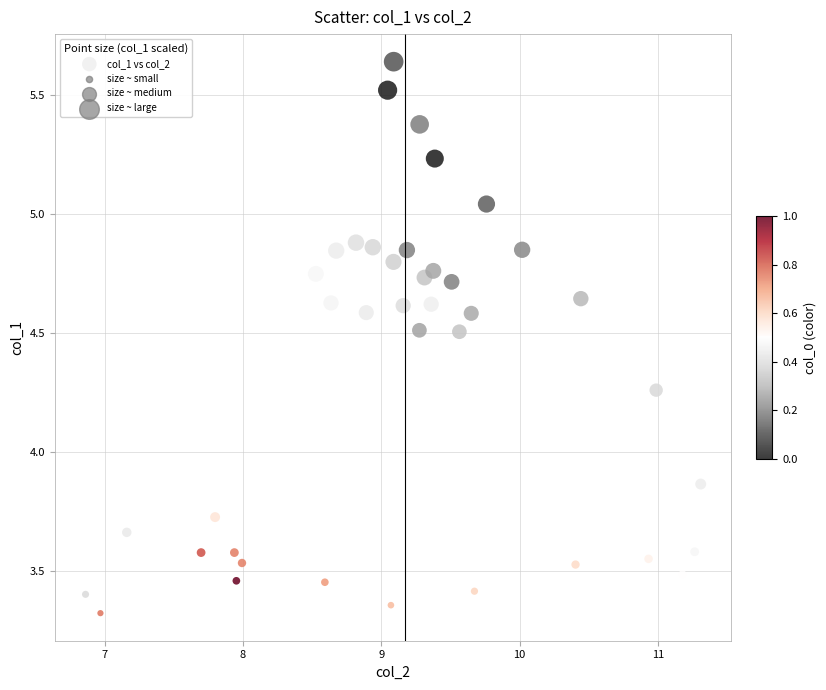

What is the range of X values (max minus min)?

4.4